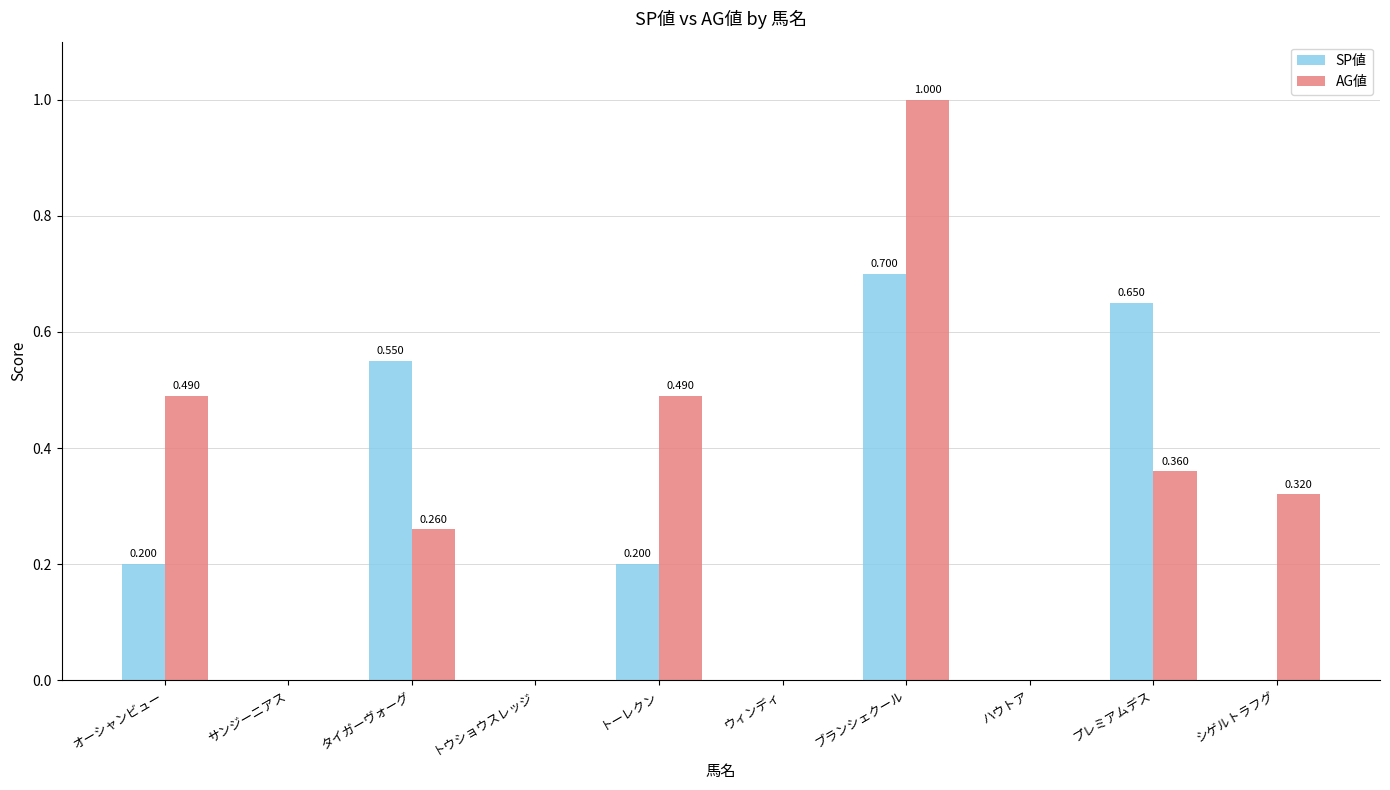

Which series has the largest total across all categories?

AG値